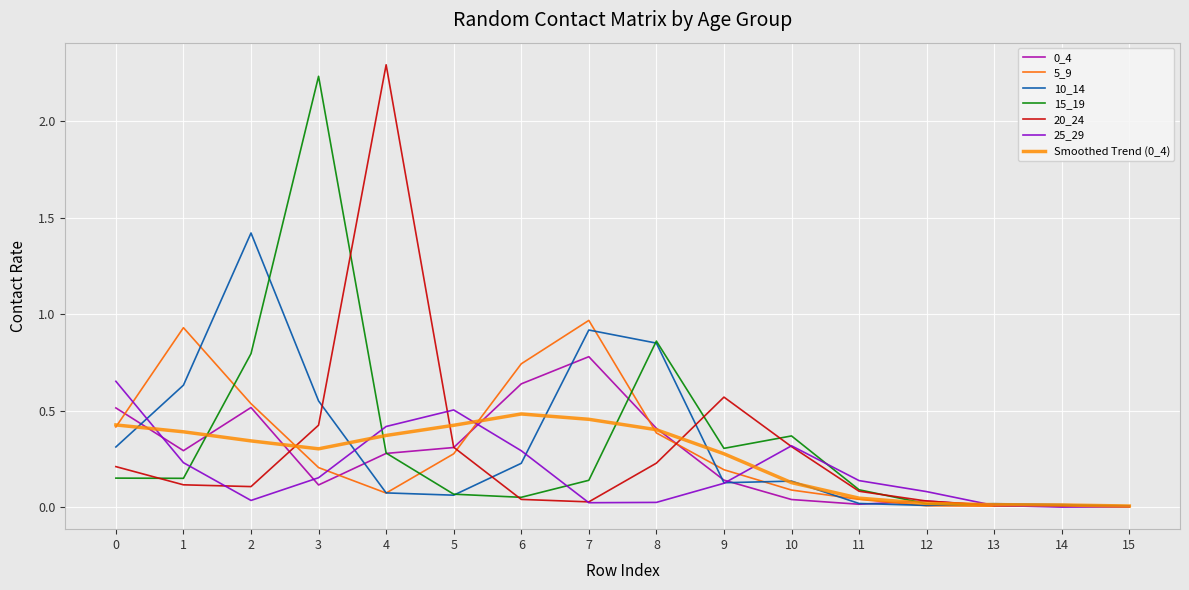

True or false: 10_14 and 15_19 intersect in this chart.

True